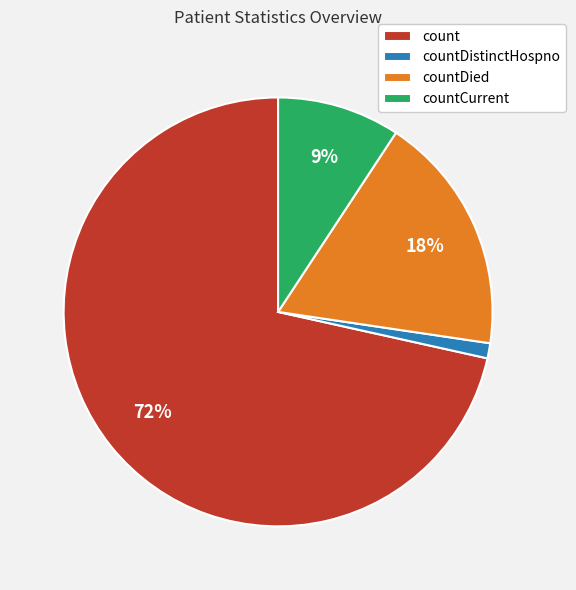

Approximately how many times larger is the value at countCurrent compared to countDied?

0.5